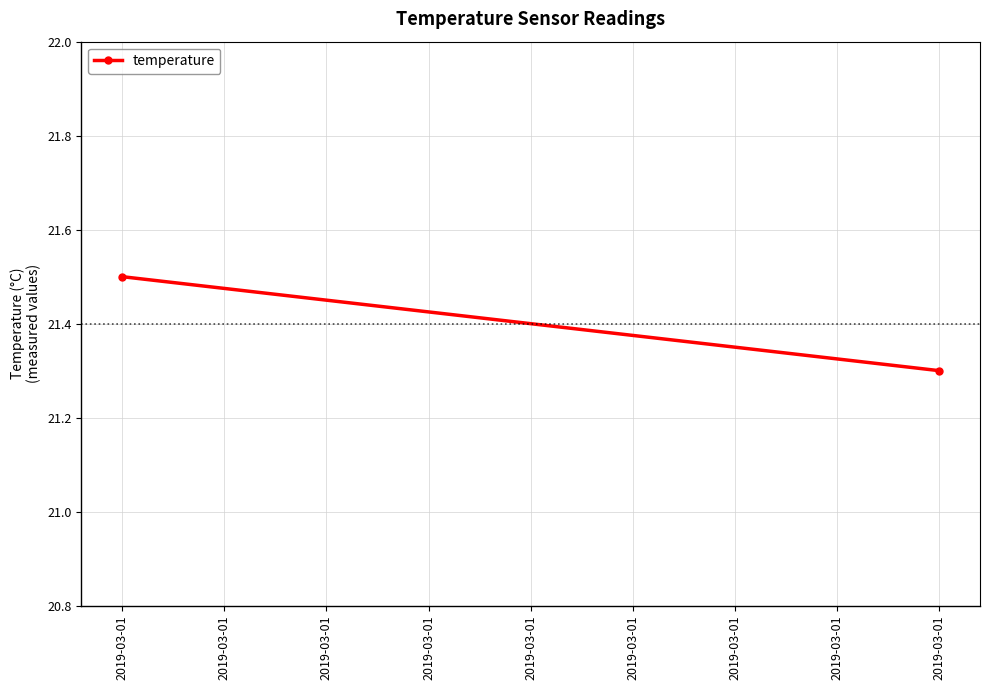

Which label corresponds to the smallest value in the chart?

2019-03-01